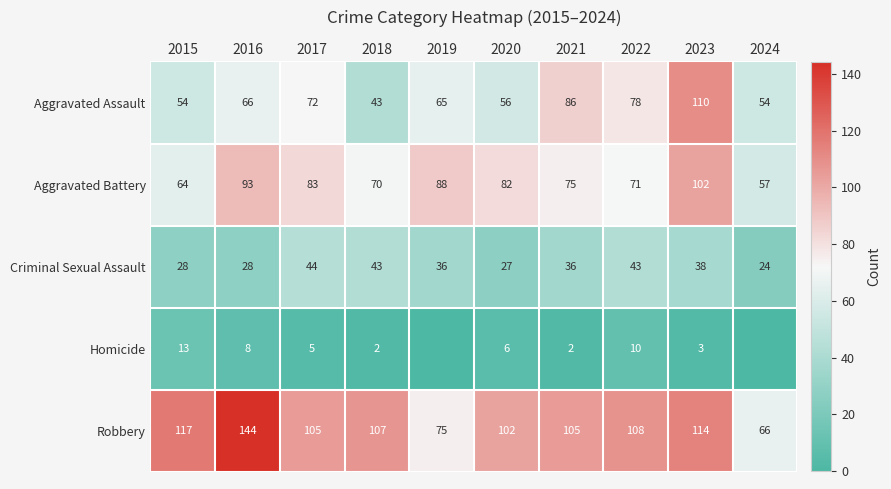

At which label does Aggravated Battery first exceed 82?

2016